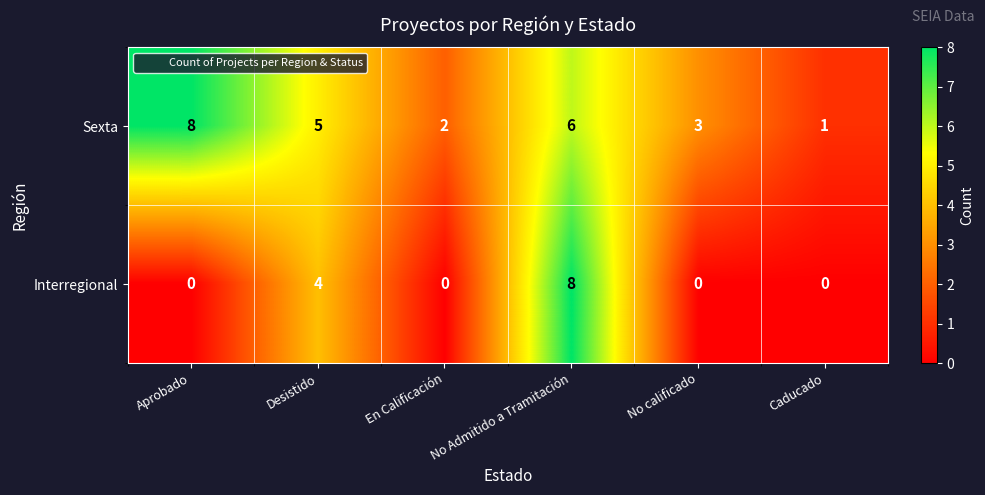

The value of Sexta at No Admitido a Tramitación is 8. True or false?

False